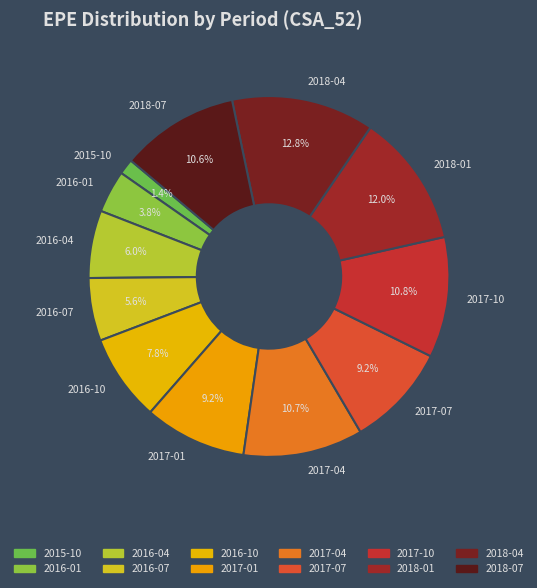

Is it true that 2016-10 is 8% of the pie?

True